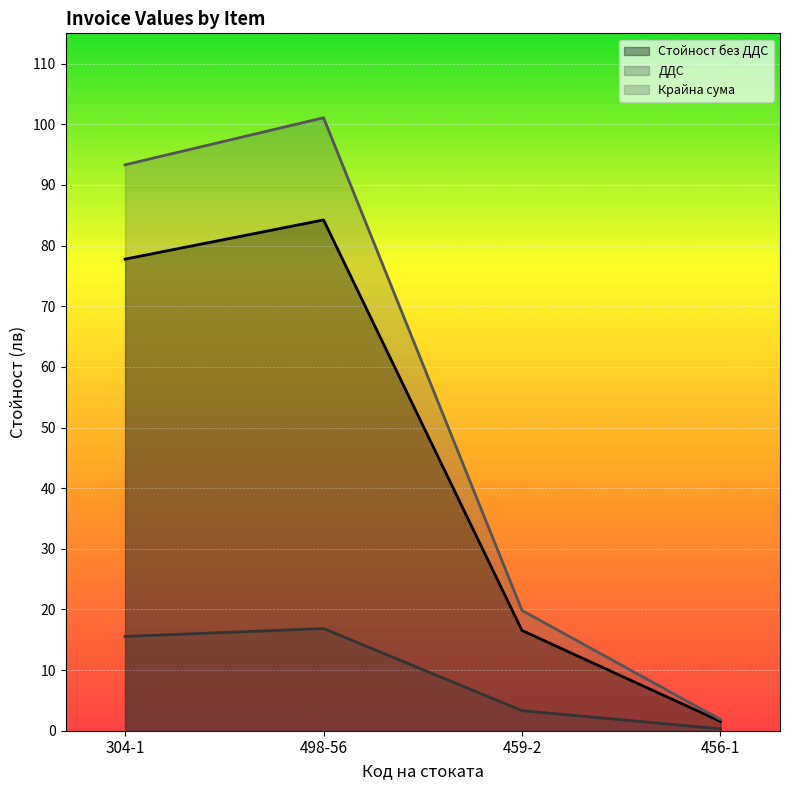

True or false: Крайна сума and ДДС intersect in this chart.

False